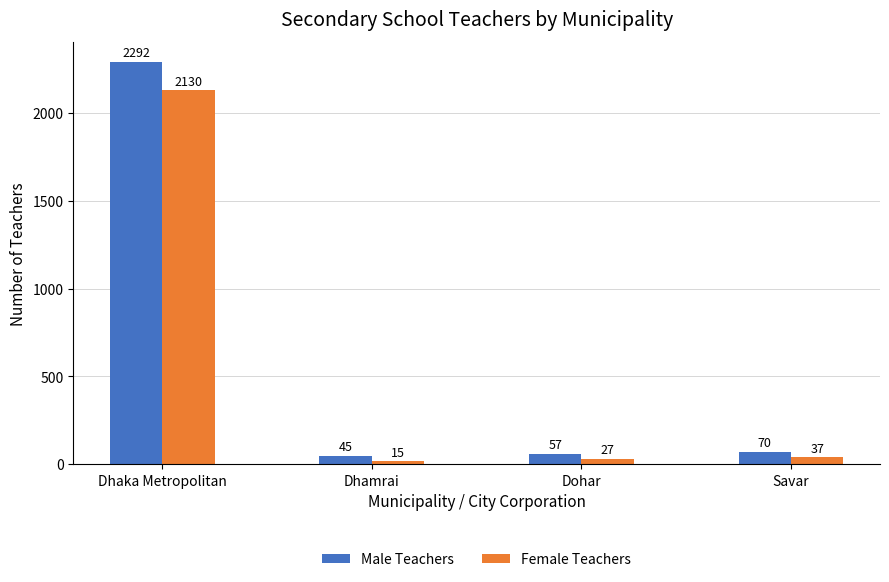

List the labels in order of Male Teachers value, largest first.

Dhaka Metropolitan, Savar, Dohar, Dhamrai